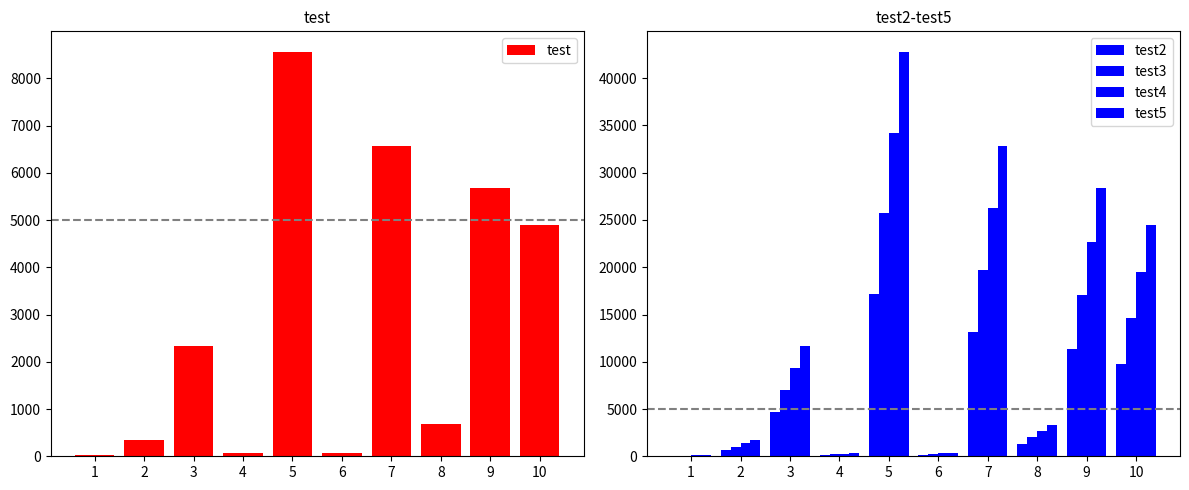

What is the maximum value for test3?

25694